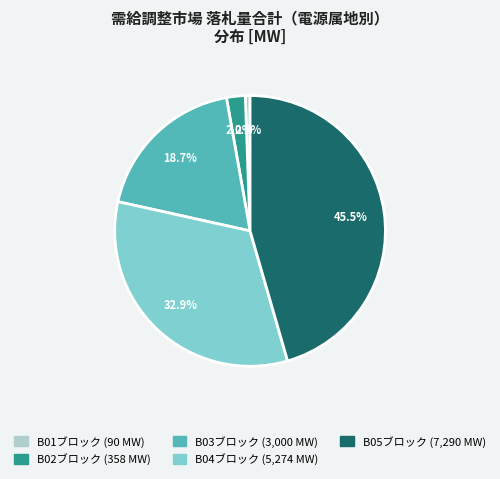

Is there a majority slice in this chart?

No